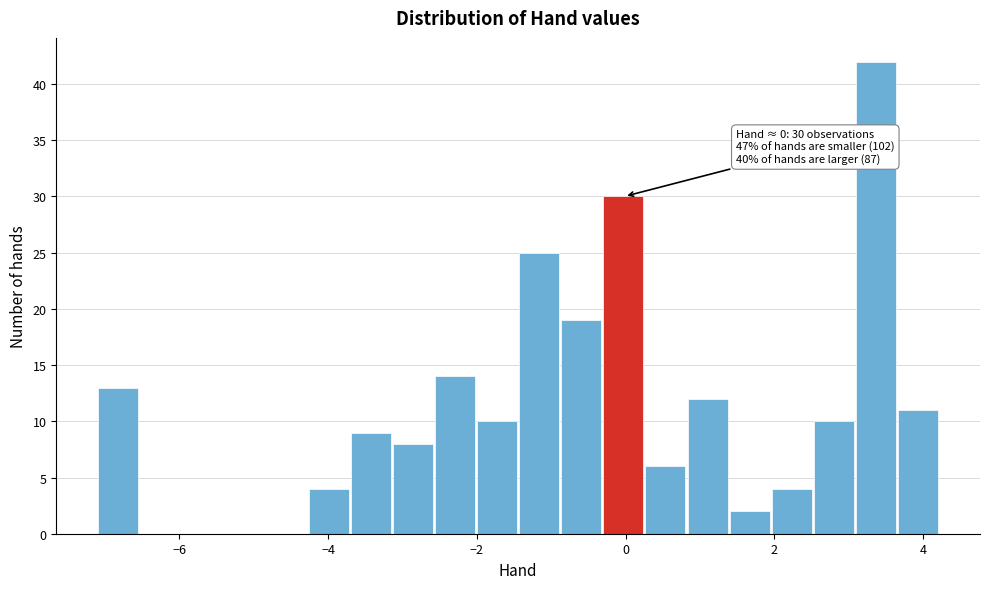

Around what value on the x-axis is the tallest bar? Give the approximate position of its centre, as read against the axis.

3.4